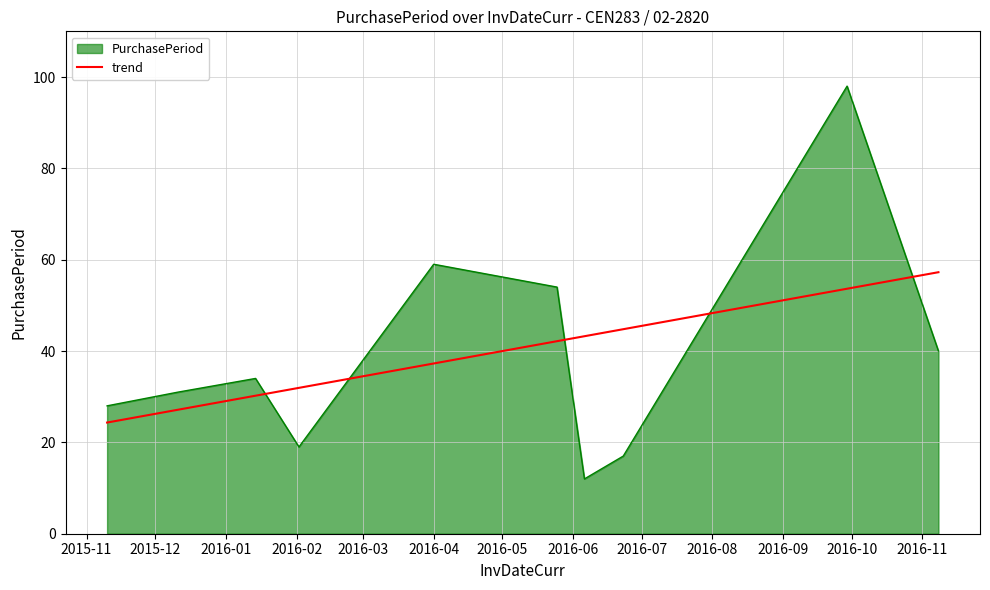

What is the minimum value for PurchasePeriod?

12